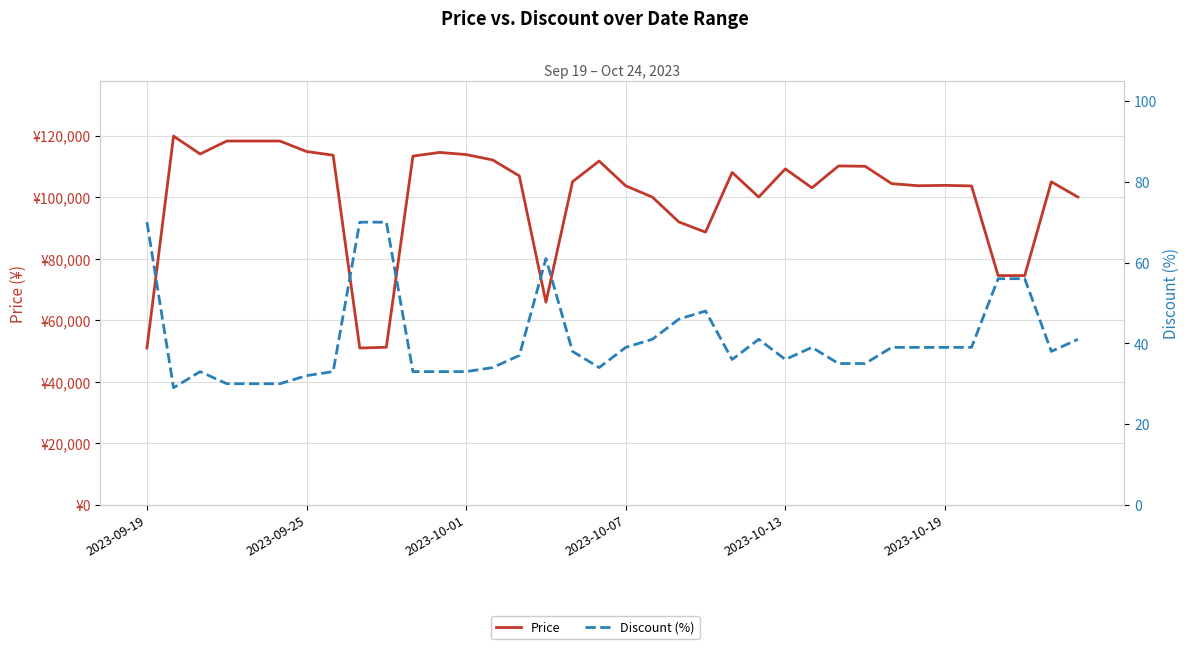

What is the value of the Discount (%) point at the 28th from the left?

35